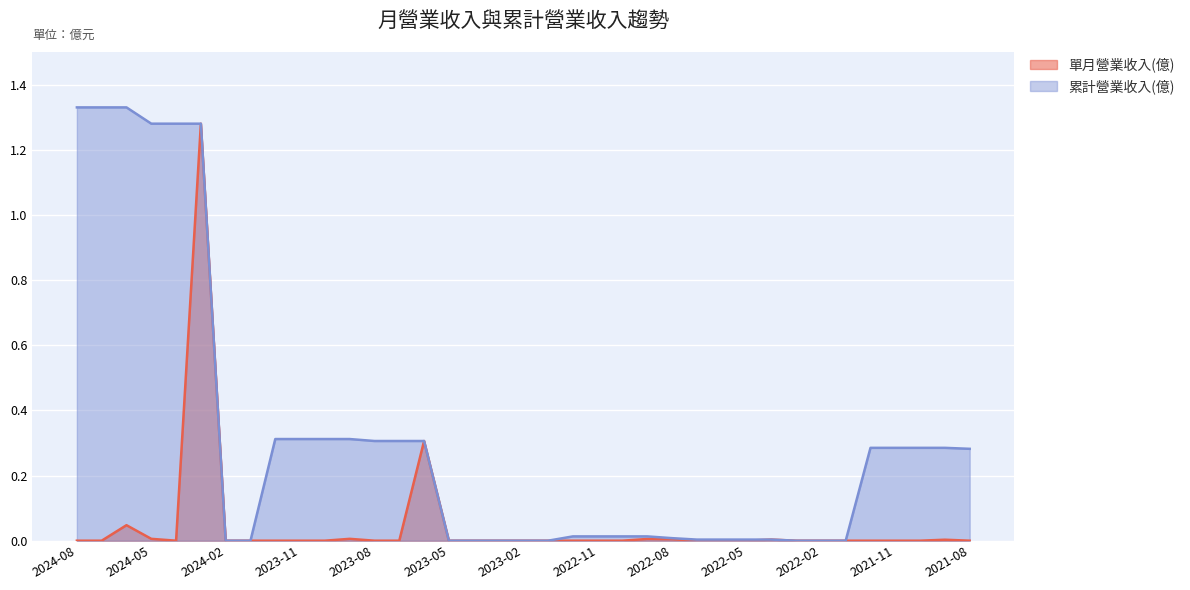

What are all the series names shown in the legend?

單月營業收入(億), 累計營業收入(億)